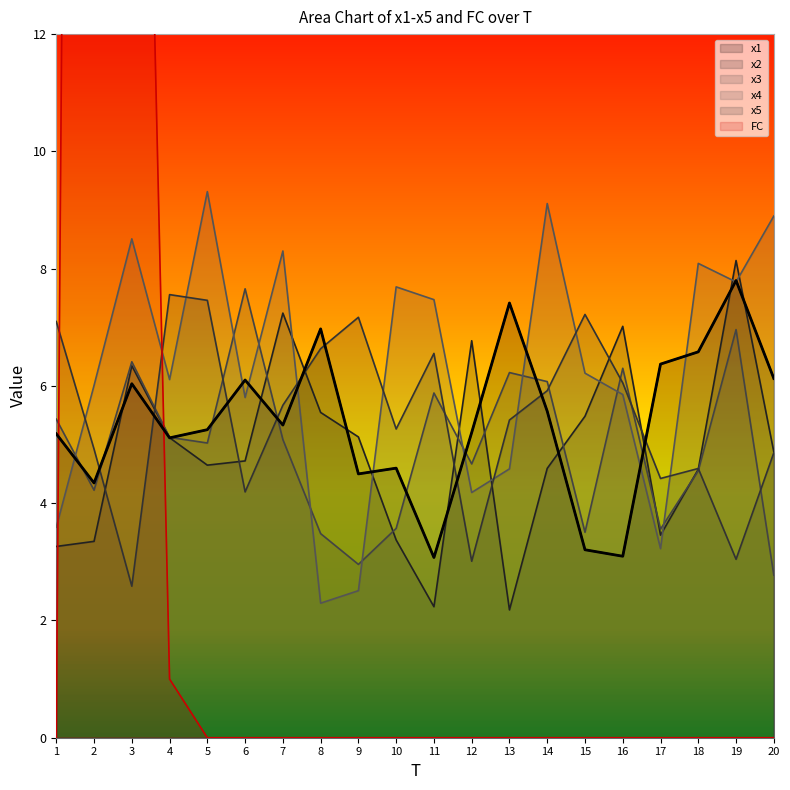

How many data points in x2 are less than 4?

6